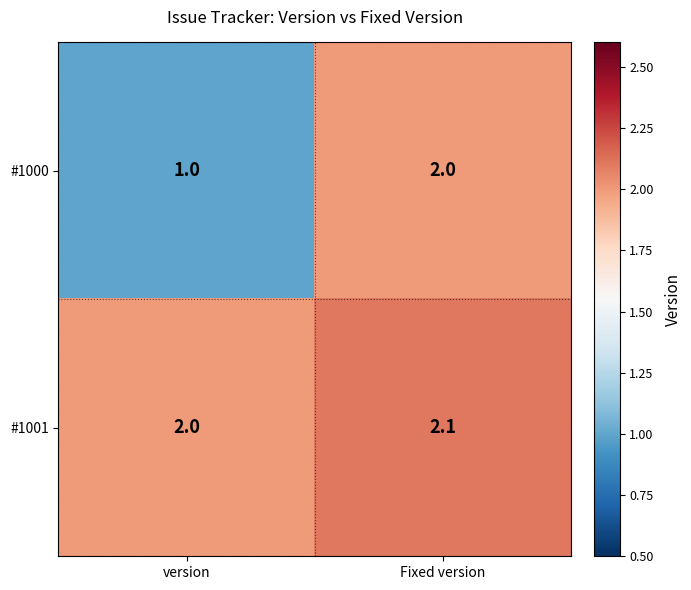

At which category does the chart reach its peak across all series?

Fixed version